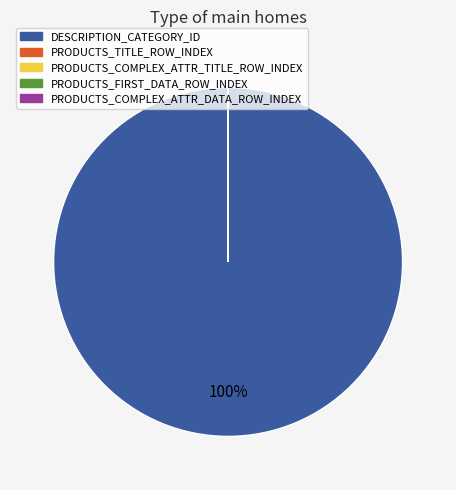

Which category has the biggest portion of the pie?

DESCRIPTION_CATEGORY_ID